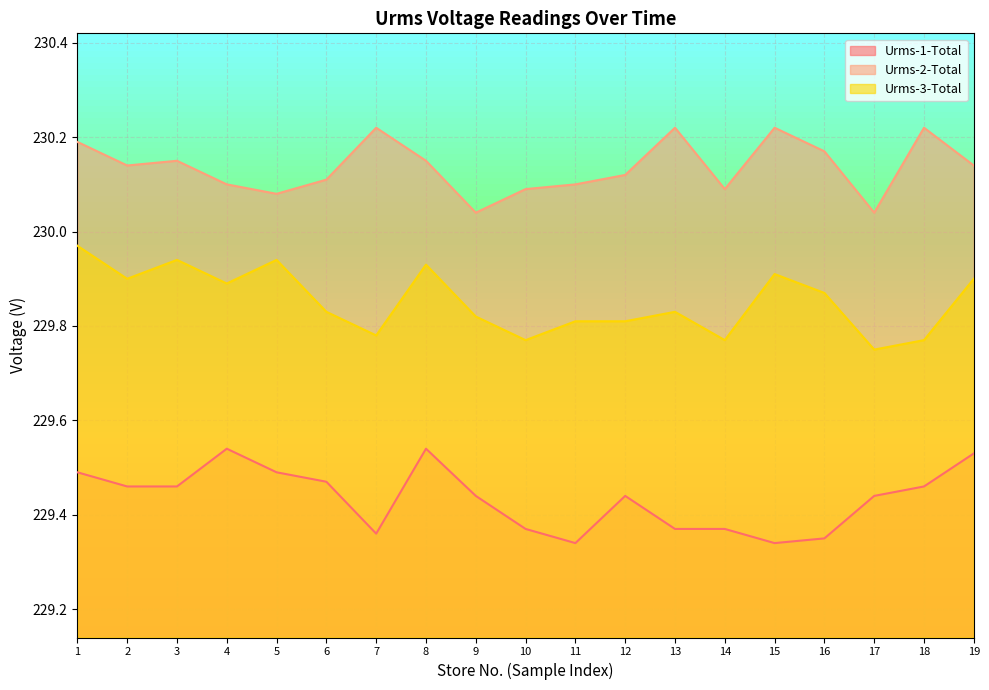

What is the greatest value displayed?

230.2